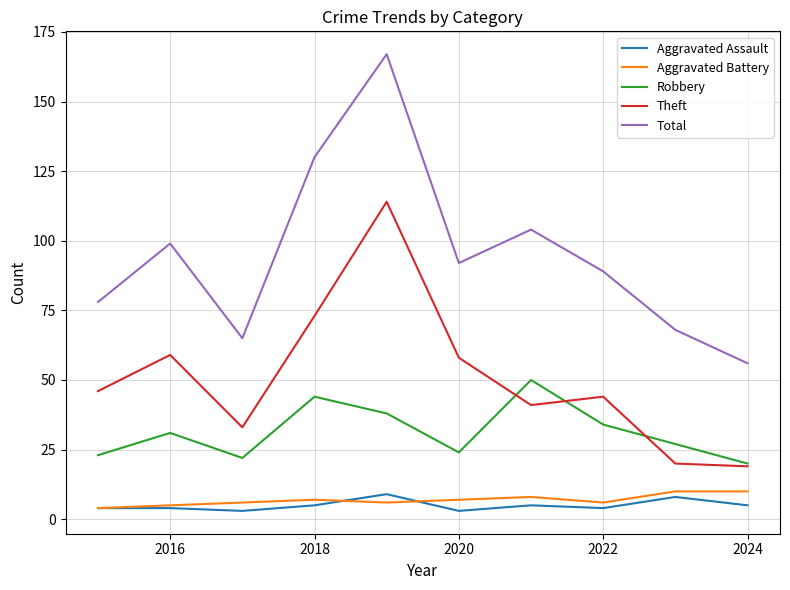

True or false: Robbery has more than 1 points higher than both neighbors.

True